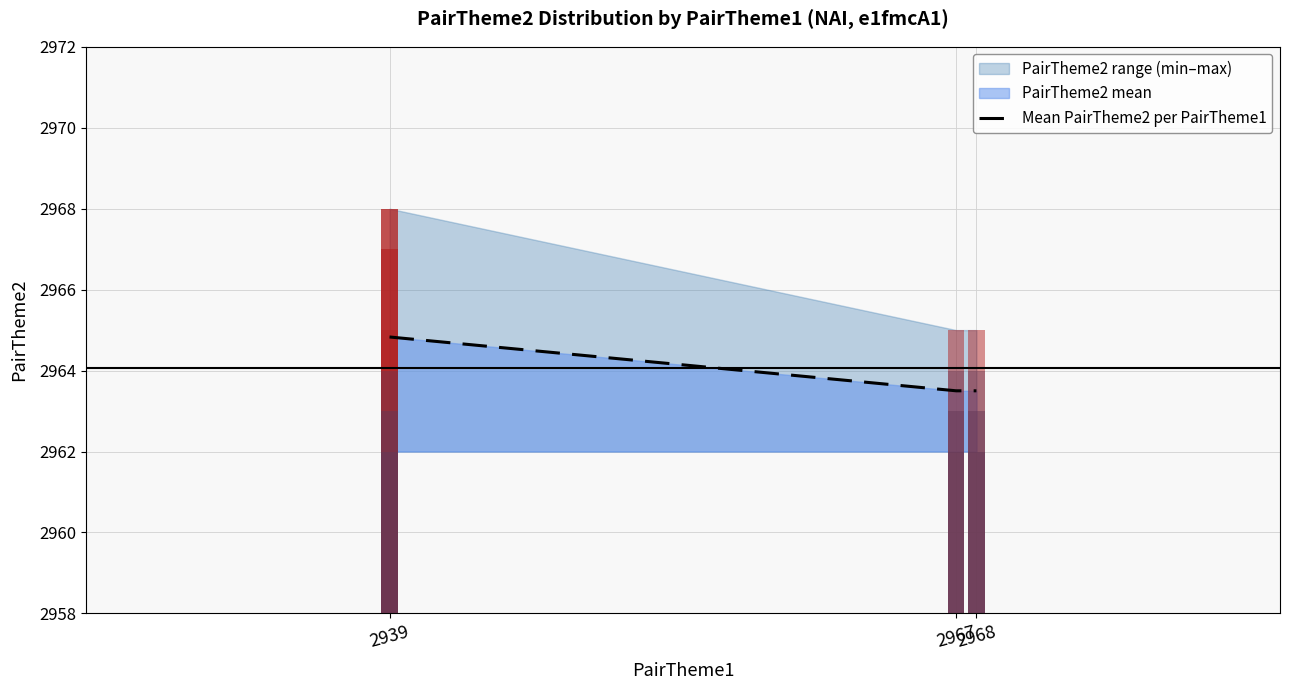

Does the chart contain any negative values?

No